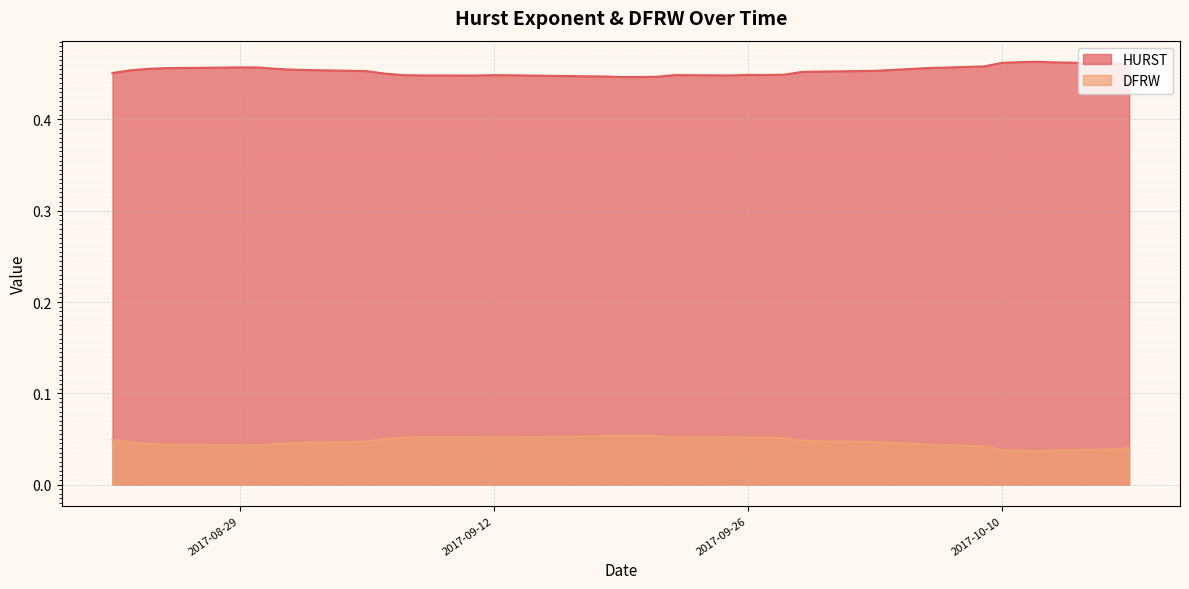

How many lines are shown in the chart?

2